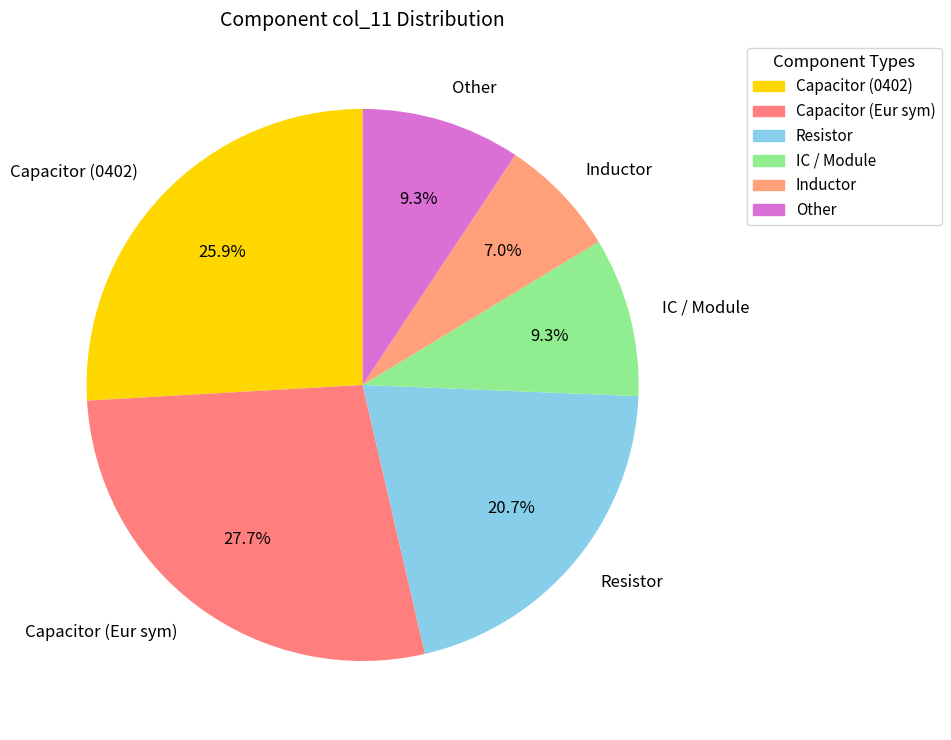

Between IC / Module and Resistor, which is larger?

Resistor